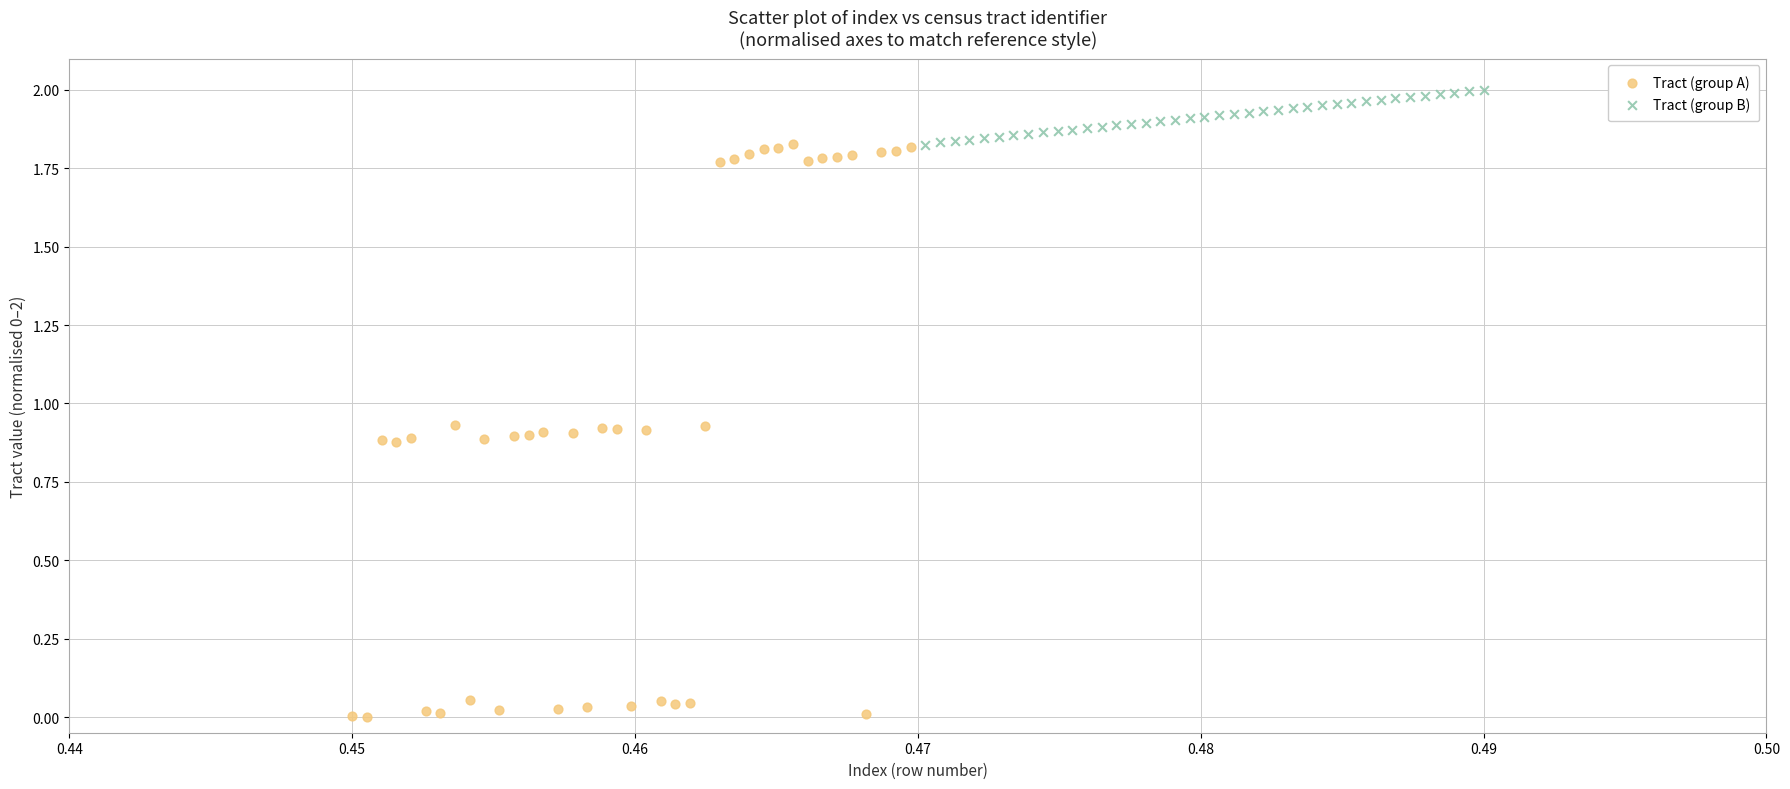

What are all the series names shown in the legend?

Tract (group A), Tract (group B)